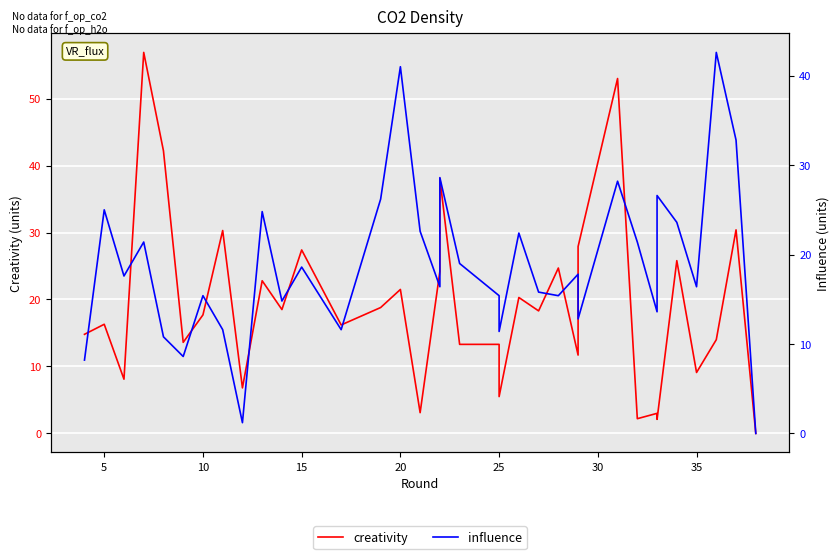

What is the difference between the maximum and minimum values in the influence series?

42.6